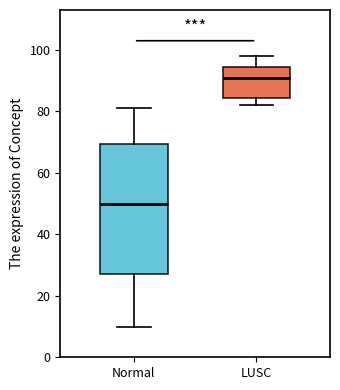

Reading left to right, read every box against the y-axis: the position of its median line, the range the box covers, and the ends of its whiskers. The values are not printed on the chart, so give them approximately, as read against the axis.

Normal: median 50, box 28 to 70, whiskers 10 to 82
LUSC: median 92, box 84 to 94, whiskers 82 to 98